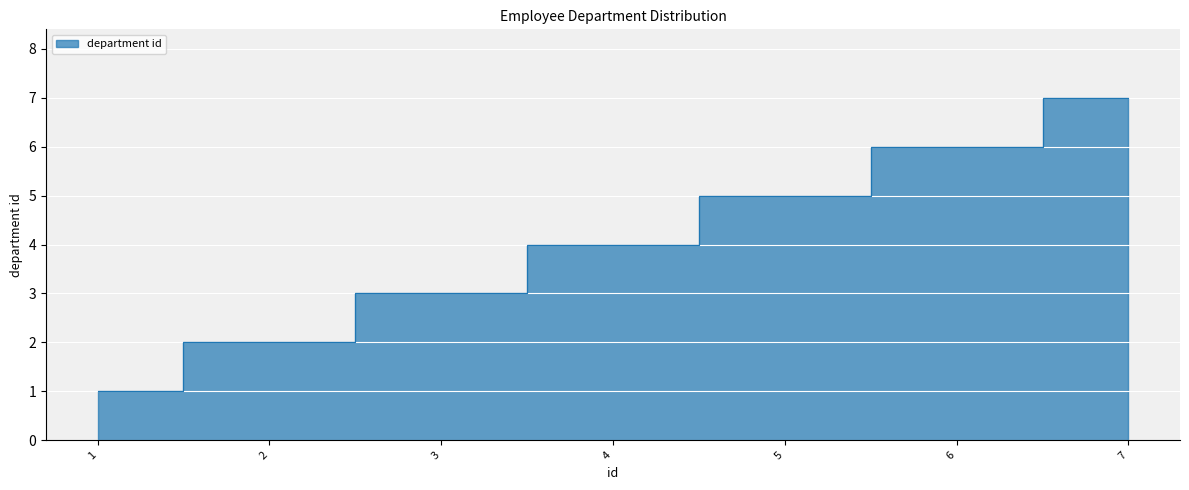

Which has a higher value, 3 or 1?

3